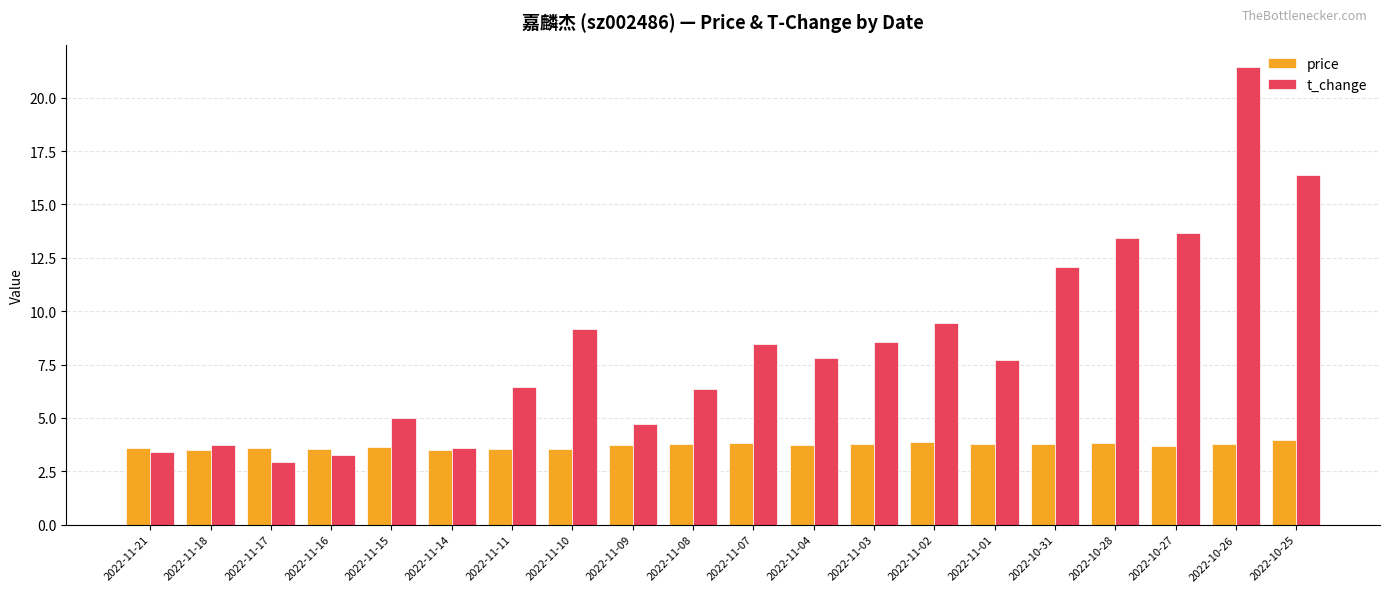

What are all the series names shown in the legend?

price, t_change